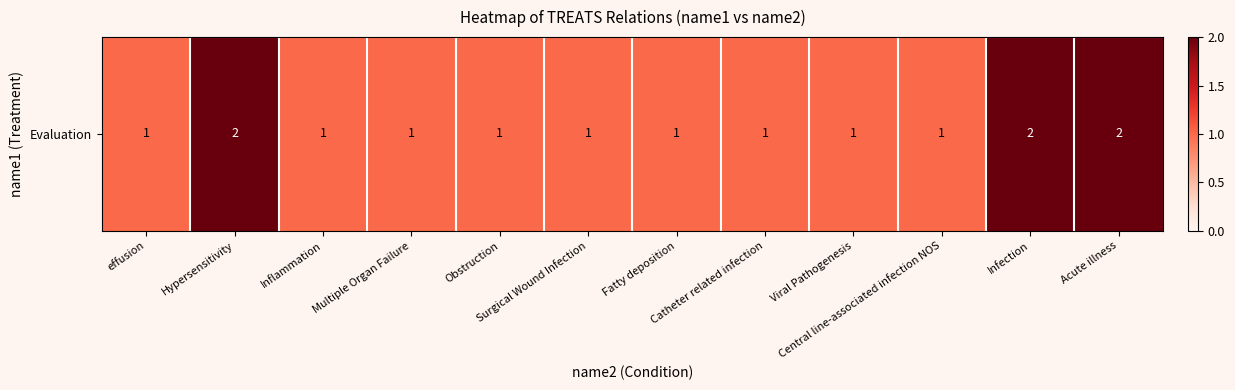

What is the sum of all values?

15